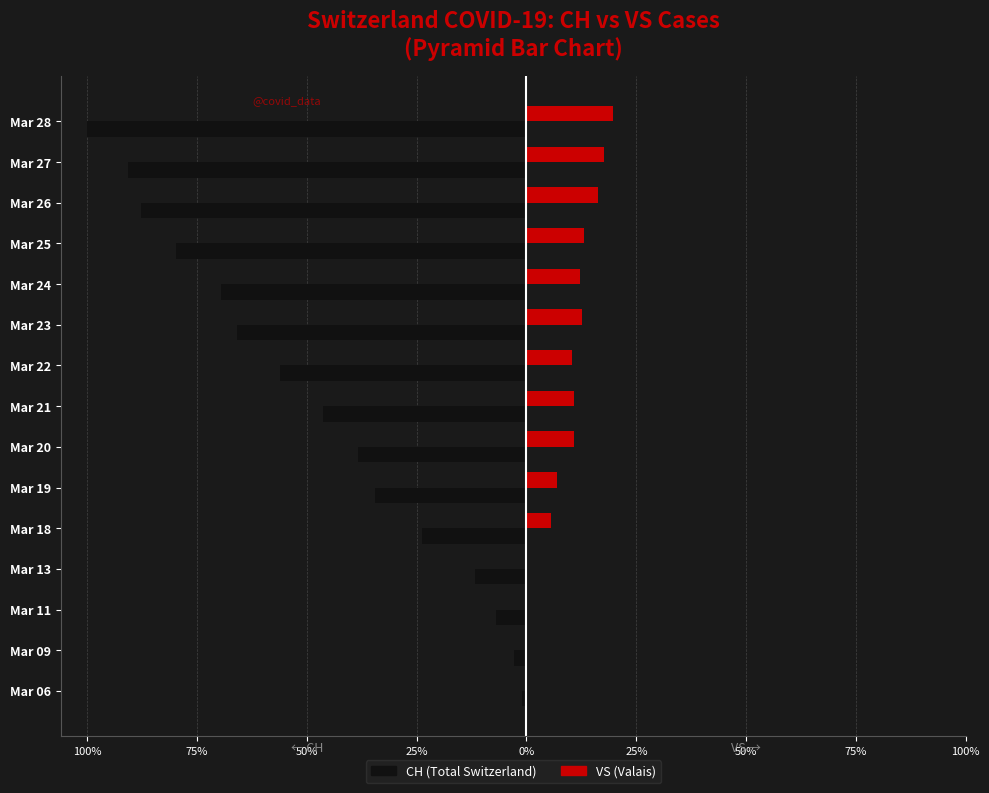

What are all the series names shown in the legend?

CH (Total Switzerland), VS (Valais)